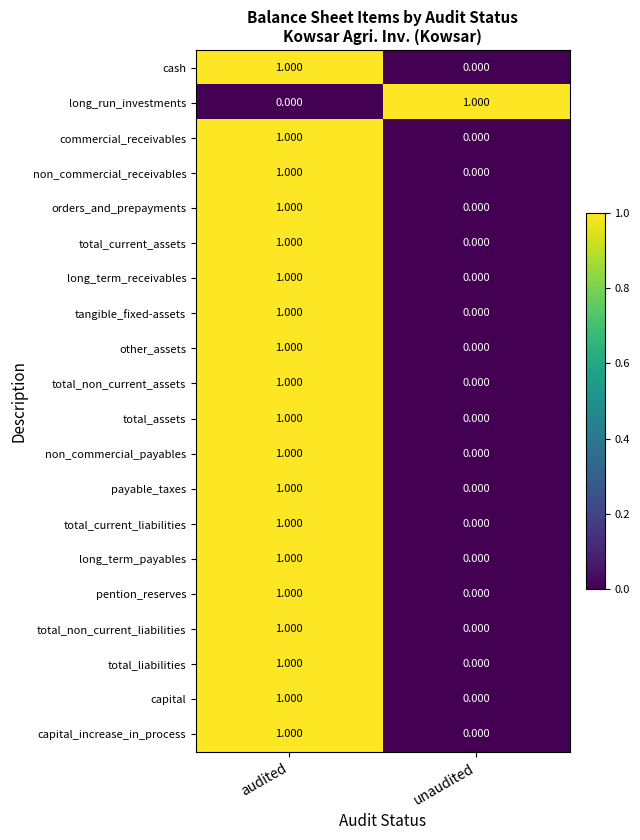

What is the spread (max minus min) of values at audited?

1